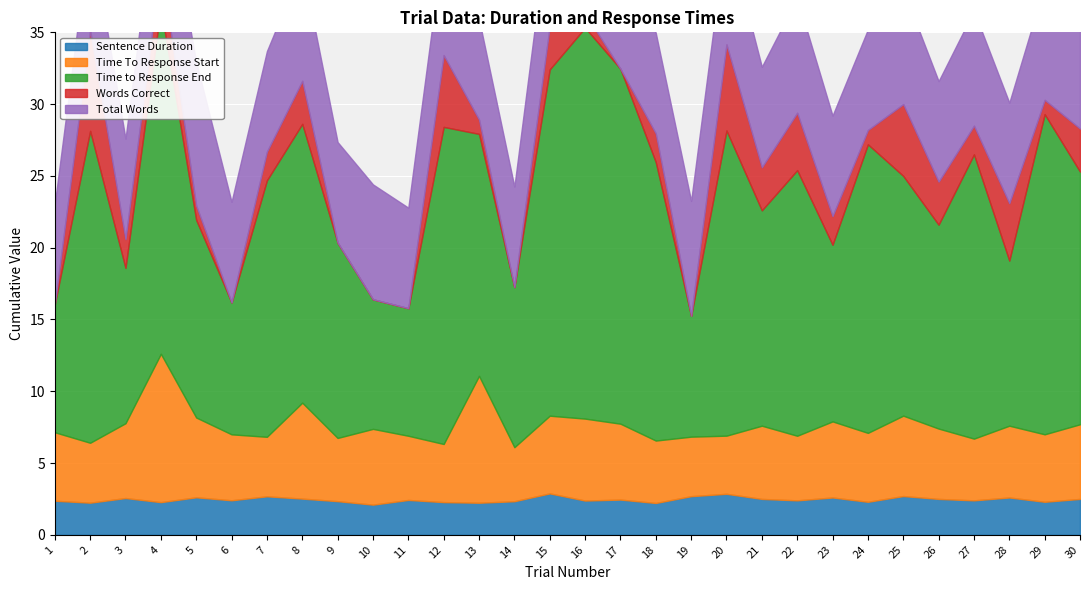

Between 6 and 25, which series saw the biggest shift?

Time to Response End